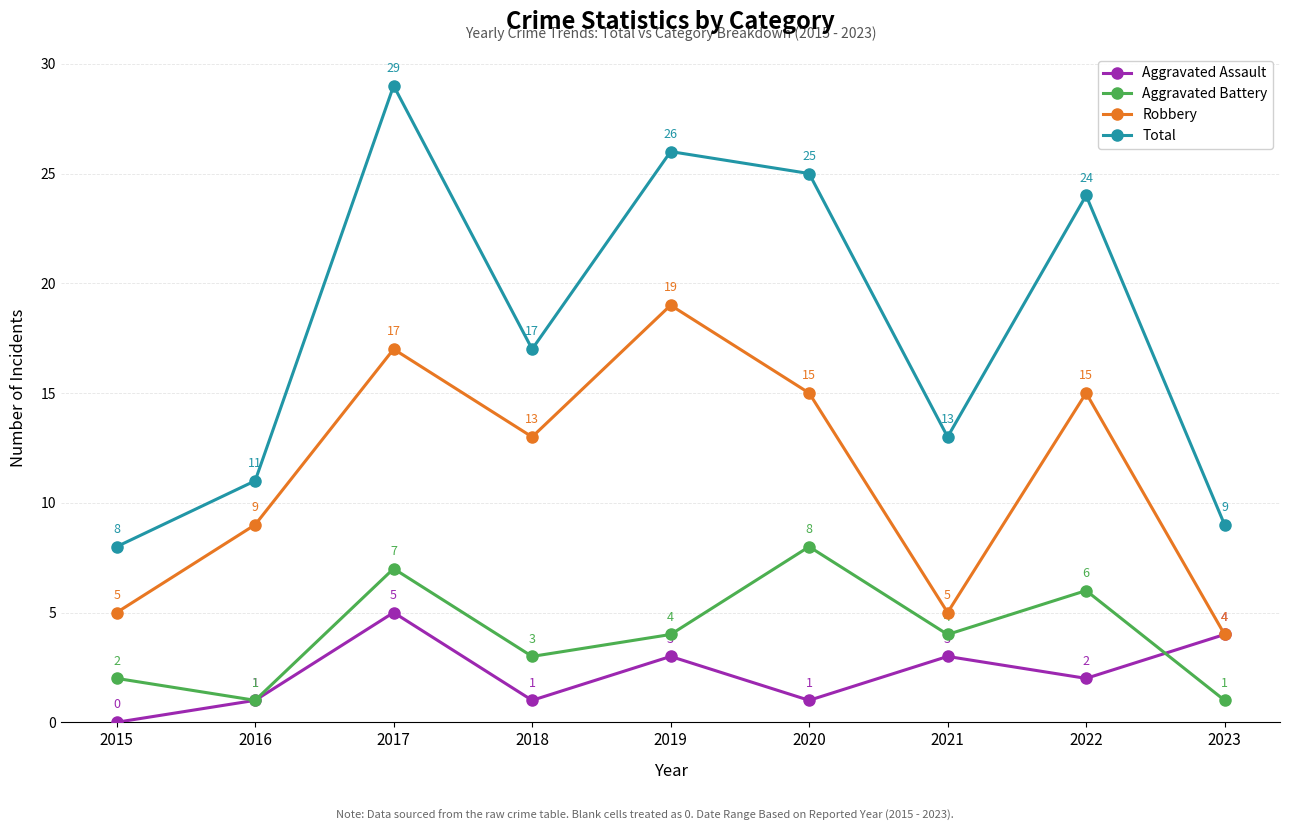

True or false: Total and Robbery intersect in this chart.

False